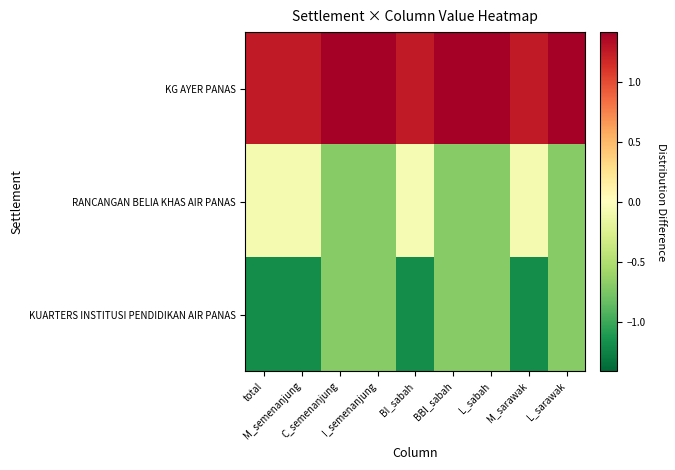

Which has a higher value, M_semenanjung or BBI_sabah?

BBI_sabah